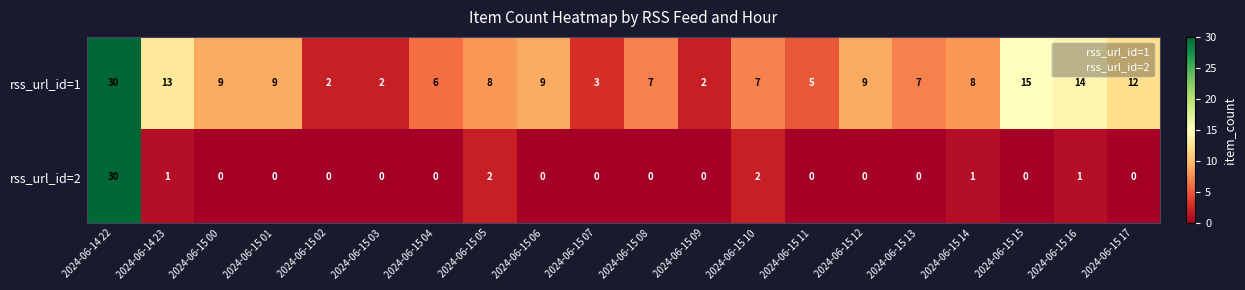

How many categories are shown in the chart?

20